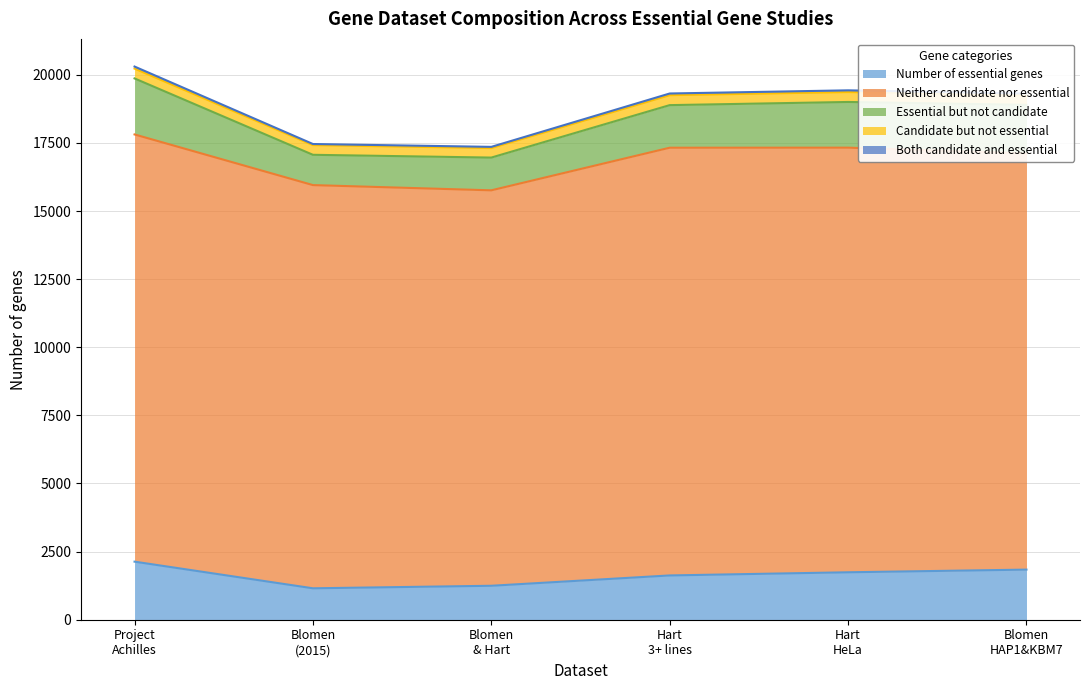

True or false: Neither candidate nor essential and Essential but not candidate intersect in this chart.

False